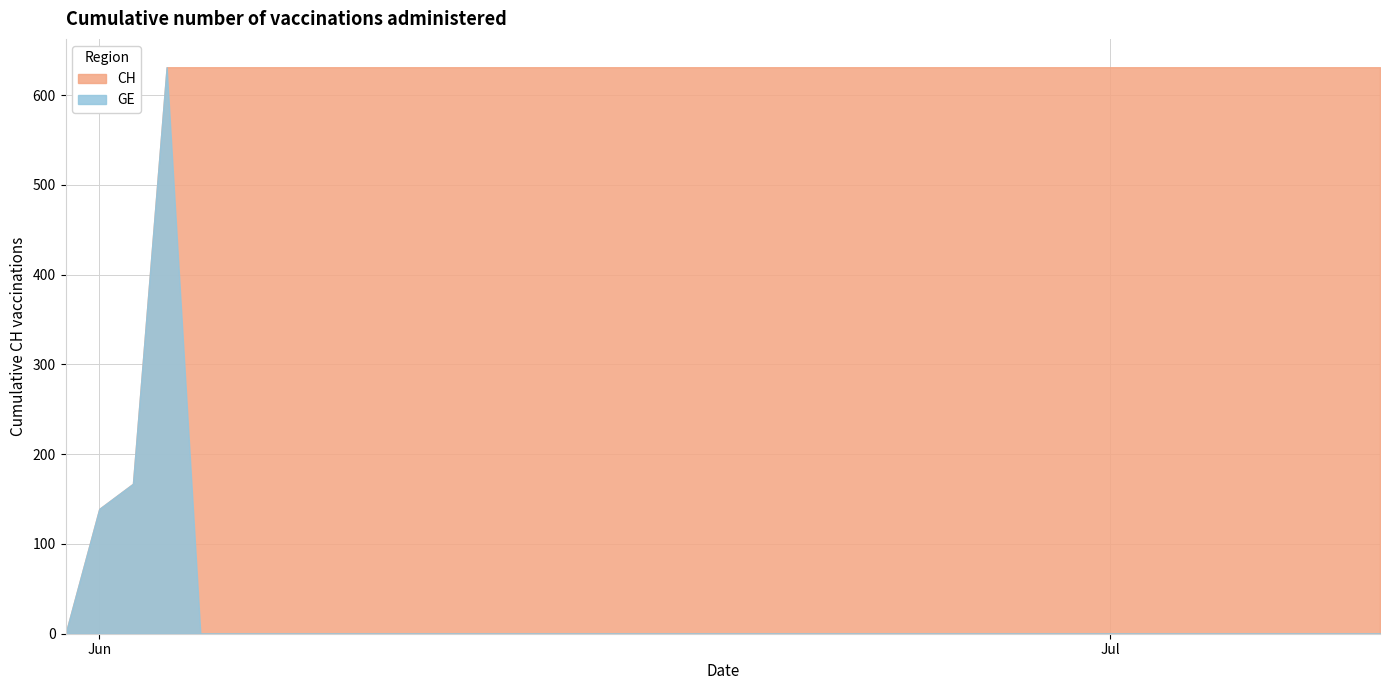

True or false: CH and GE cross at least once.

False